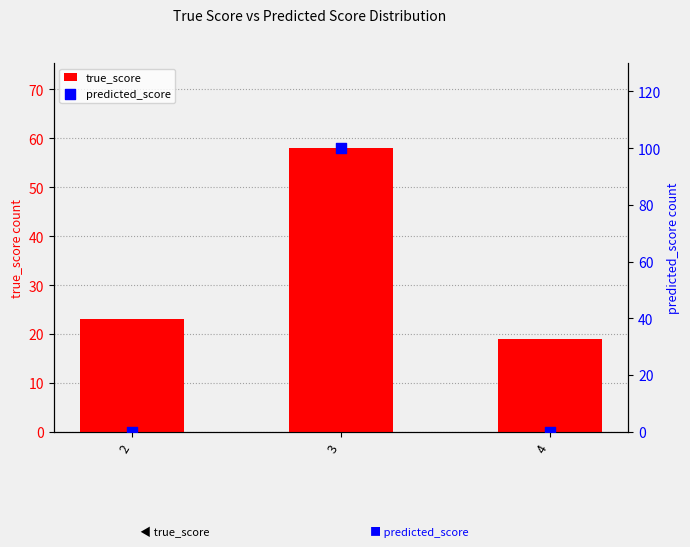

Which series has the widest spread of Y values?

predicted_score